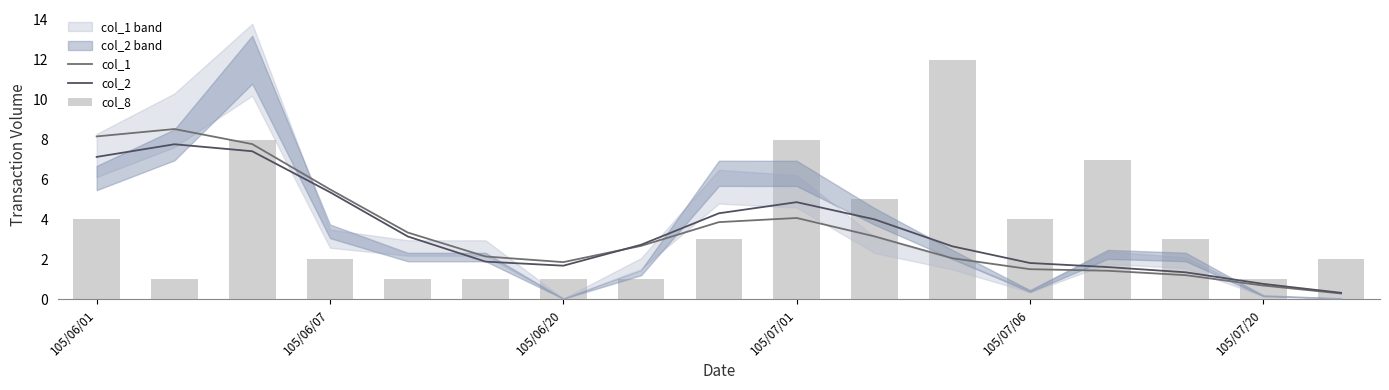

What position from the right is 105/06/20?

11